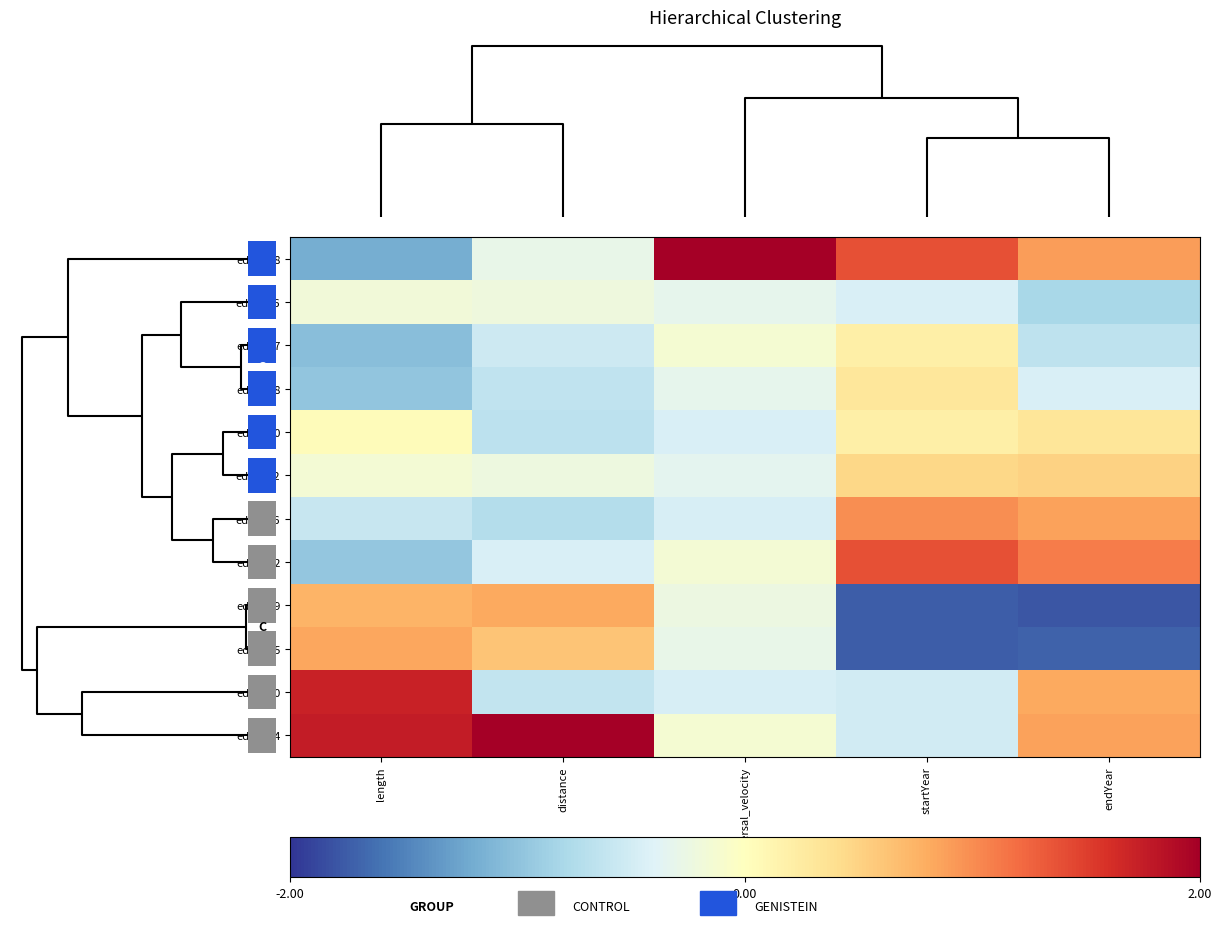

Reading left to right, extract all data points from this chart.

edge_68: length=-1.2	distance=-0.3	dispersal_velocity=2.0	startYear=1.4	endYear=0.9
edge_46: length=-0.2	distance=-0.2	dispersal_velocity=-0.3	startYear=-0.4	endYear=-0.8
edge_47: length=-1.0	distance=-0.5	dispersal_velocity=-0.1	startYear=0.2	endYear=-0.6
edge_48: length=-1.0	distance=-0.6	dispersal_velocity=-0.3	startYear=0.3	endYear=-0.4
edge_40: length=0.0	distance=-0.7	dispersal_velocity=-0.5	startYear=0.2	endYear=0.3
edge_42: length=-0.1	distance=-0.2	dispersal_velocity=-0.3	startYear=0.5	endYear=0.5
edge_66: length=-0.6	distance=-0.7	dispersal_velocity=-0.5	startYear=1.0	endYear=0.9
edge_72: length=-1.0	distance=-0.5	dispersal_velocity=-0.1	startYear=1.4	endYear=1.1
edge_39: length=0.7	distance=0.8	dispersal_velocity=-0.2	startYear=-1.7	endYear=-1.8
edge_45: length=0.8	distance=0.6	dispersal_velocity=-0.3	startYear=-1.7	endYear=-1.7
edge_50: length=1.7	distance=-0.6	dispersal_velocity=-0.5	startYear=-0.5	endYear=0.8
edge_54: length=1.8	distance=2.0	dispersal_velocity=-0.1	startYear=-0.5	endYear=0.9